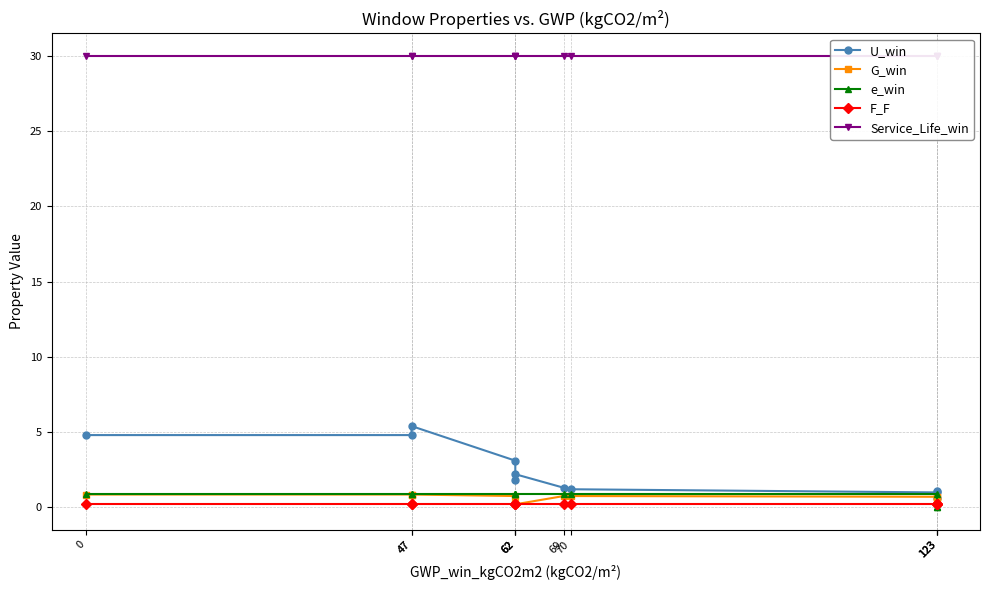

What is the highest value of the U_win series?

5.4